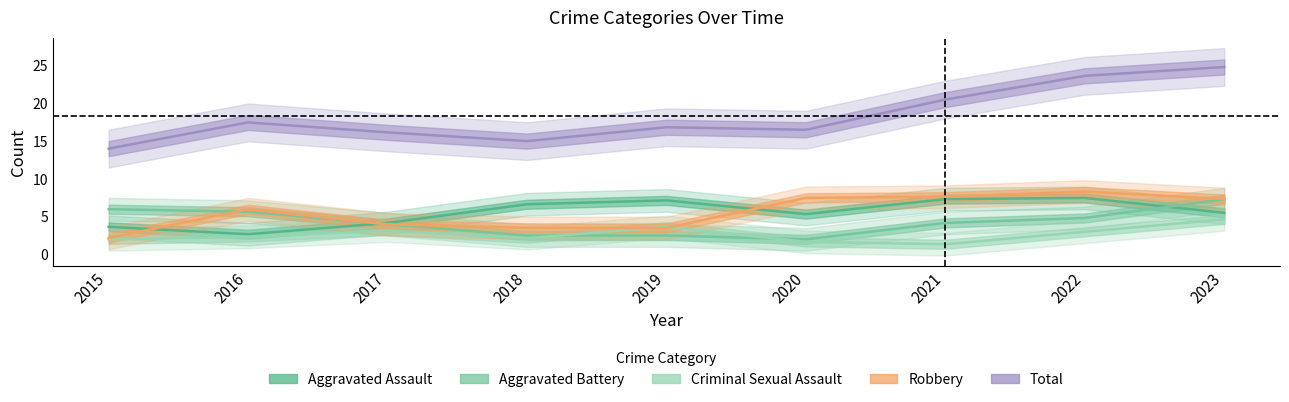

What is the spread (max minus min) of values at 2022?

21